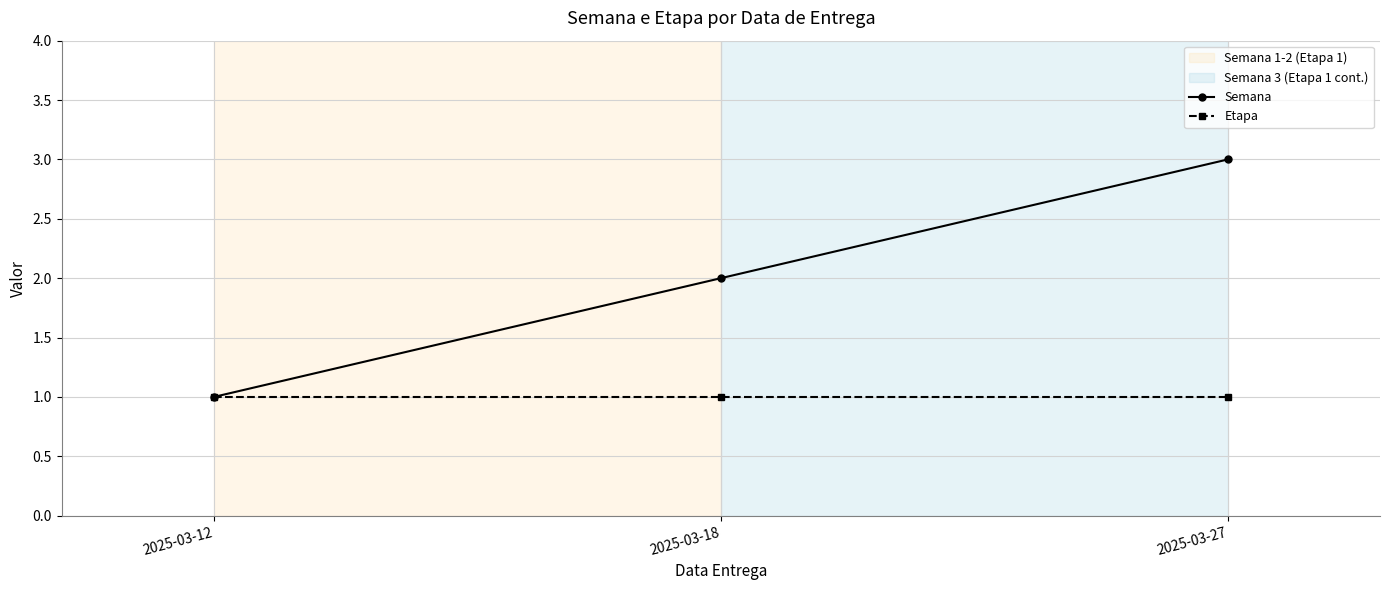

List the series in order of their overall mean, highest first.

Semana, Etapa